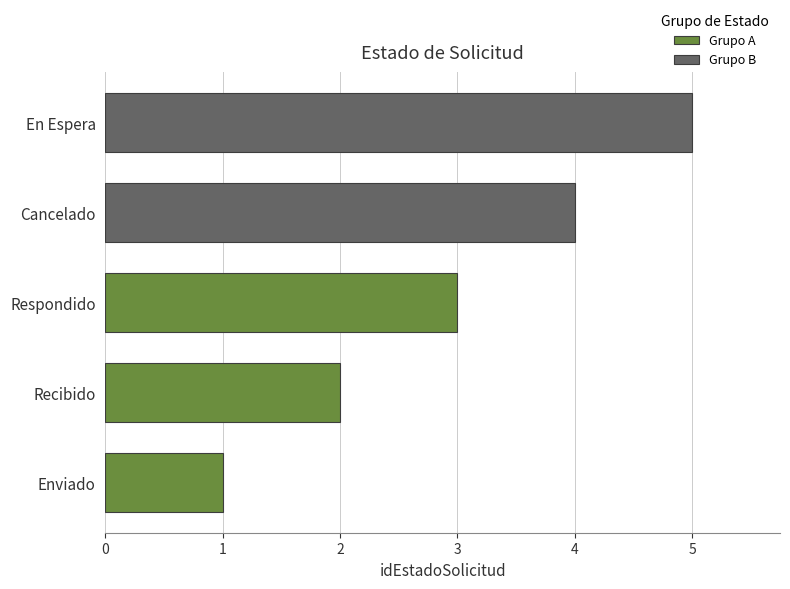

Read the value at ENV.

1